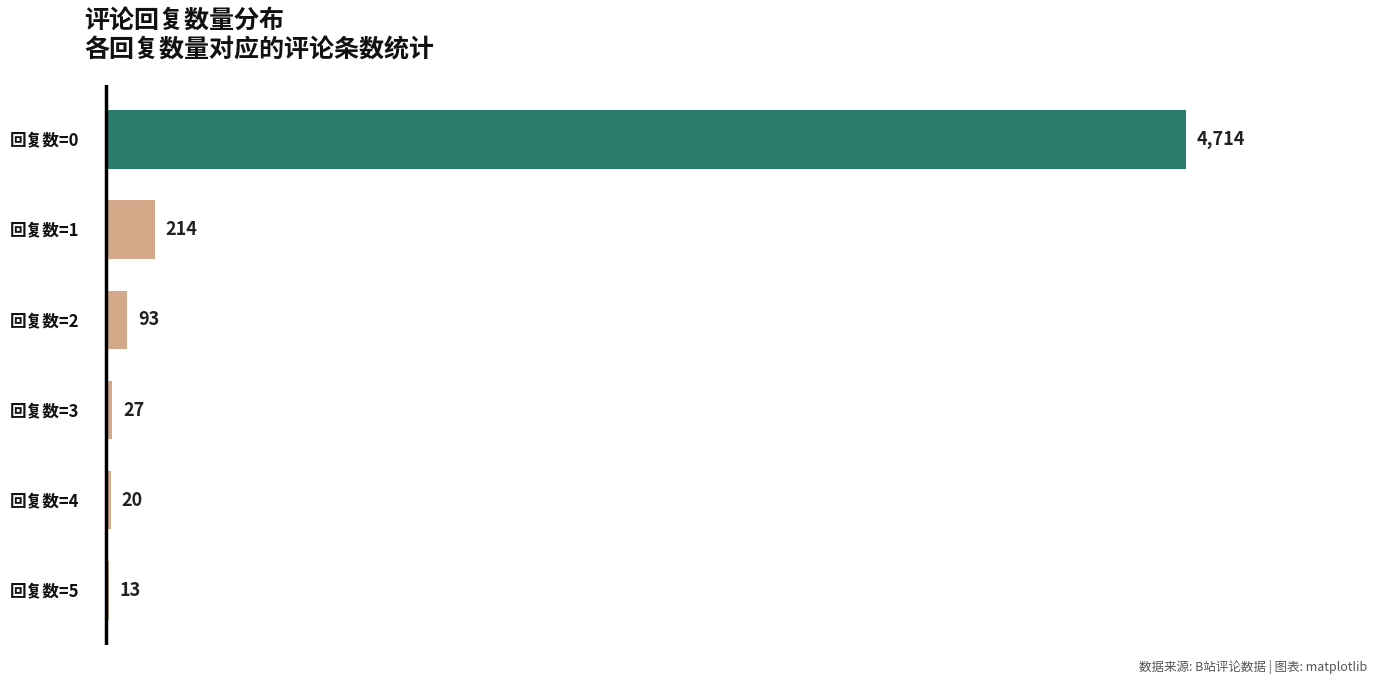

What is the sum of the values at 回复数=0 and 回复数=1?

4928